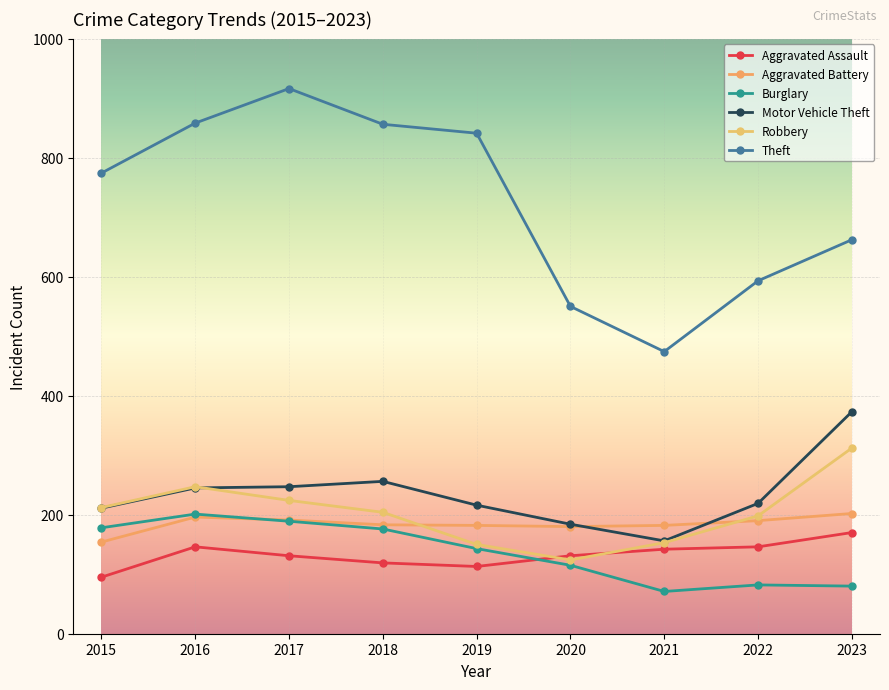

Which series changed the most between 2016 and 2017?

Theft